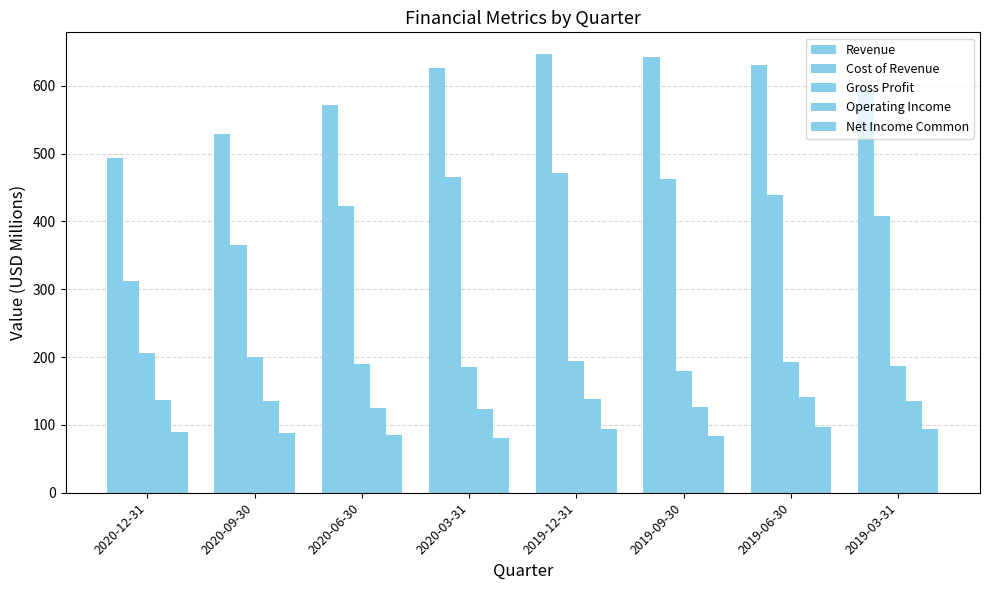

Between 2020-03-31 and 2020-06-30, which is larger?

2020-03-31